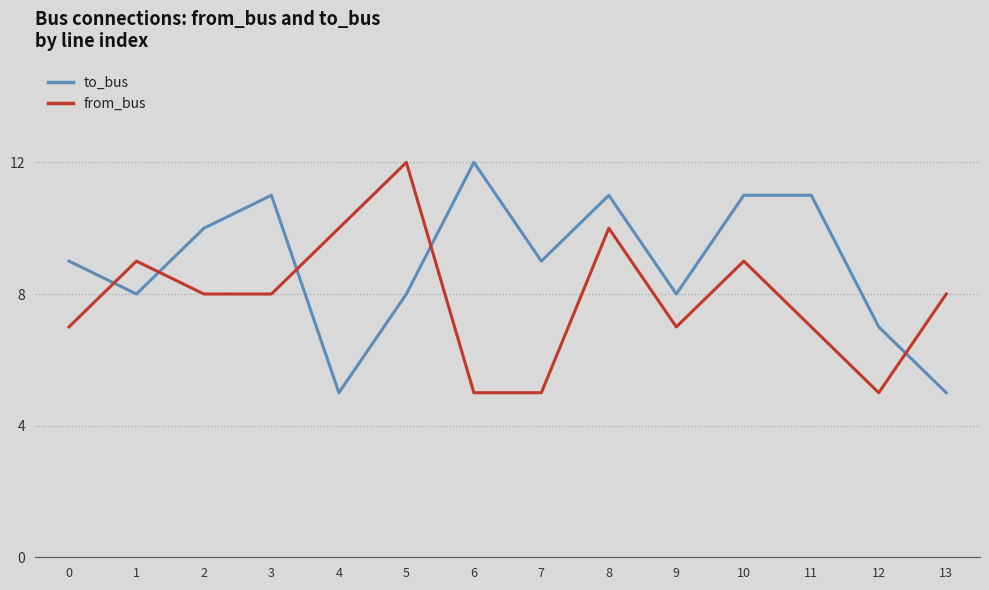

Reading right to left, what are all the values shown in this chart?

to_bus: 13=5	12=7	11=11	10=11	9=8	8=11	7=9	6=12	5=8	4=5	3=11	2=10	1=8	0=9
from_bus: 13=8	12=5	11=7	10=9	9=7	8=10	7=5	6=5	5=12	4=10	3=8	2=8	1=9	0=7